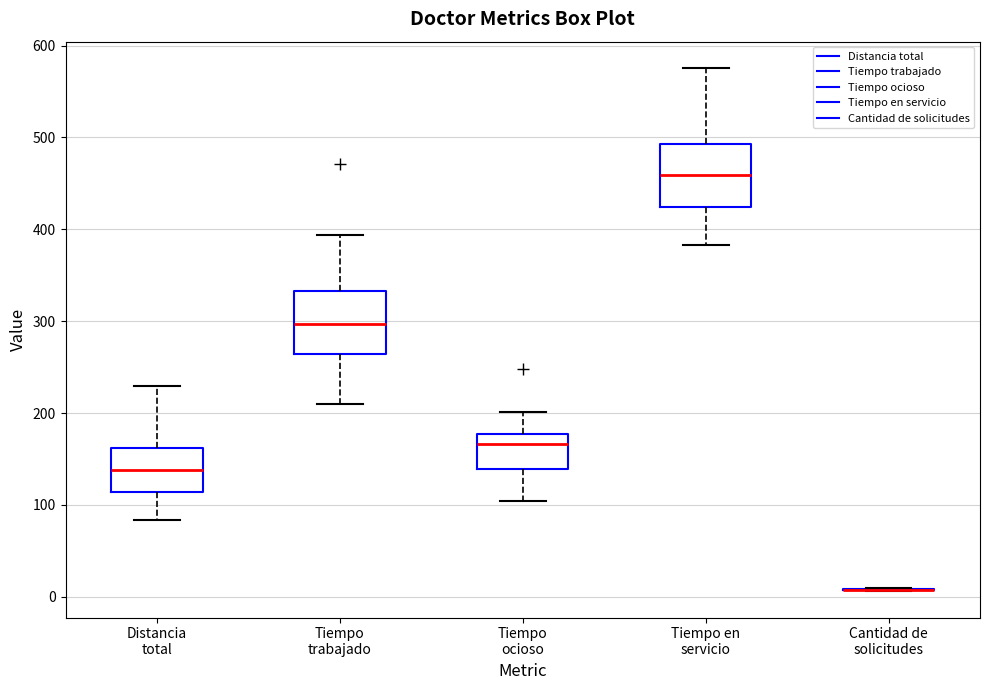

Where is the lower edge of the box for Tiempo ocioso on the y-axis? The values are not printed on the chart, so give them approximately, as read against the axis.

140